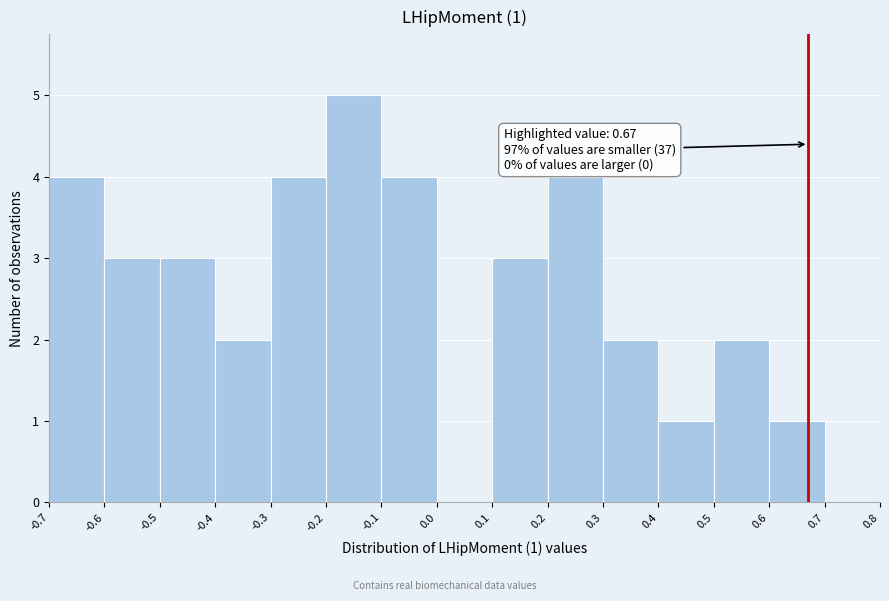

Over which range of the x-axis is the bar tallest?

-0.2 to -0.1